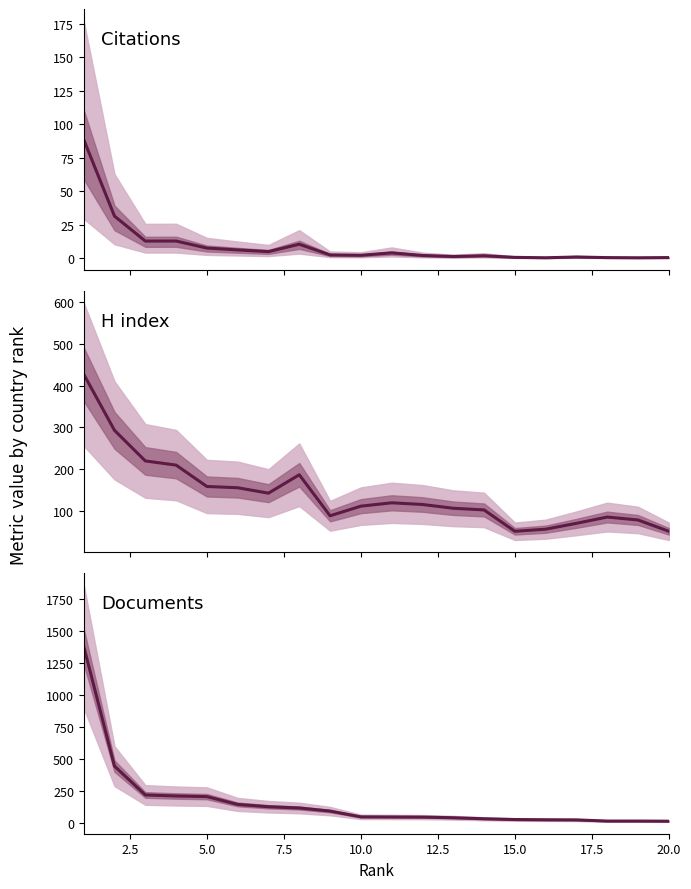

True or false: Citations and Documents intersect in this chart.

False